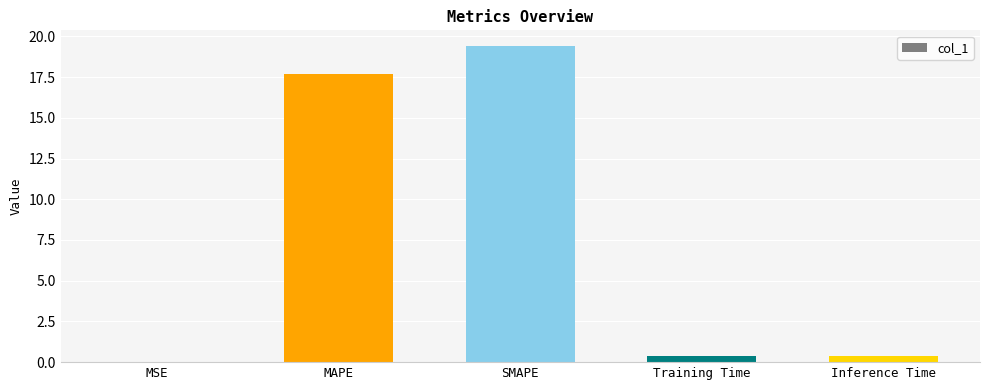

What is the change in value from MAPE to Inference Time?

-17.3